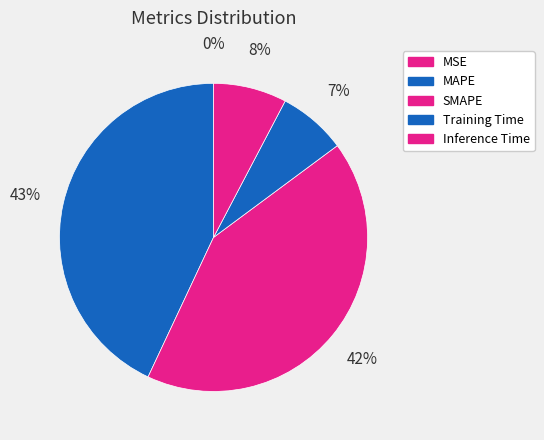

To the nearest percent, what is the combined percentage of SMAPE and MSE?

42%